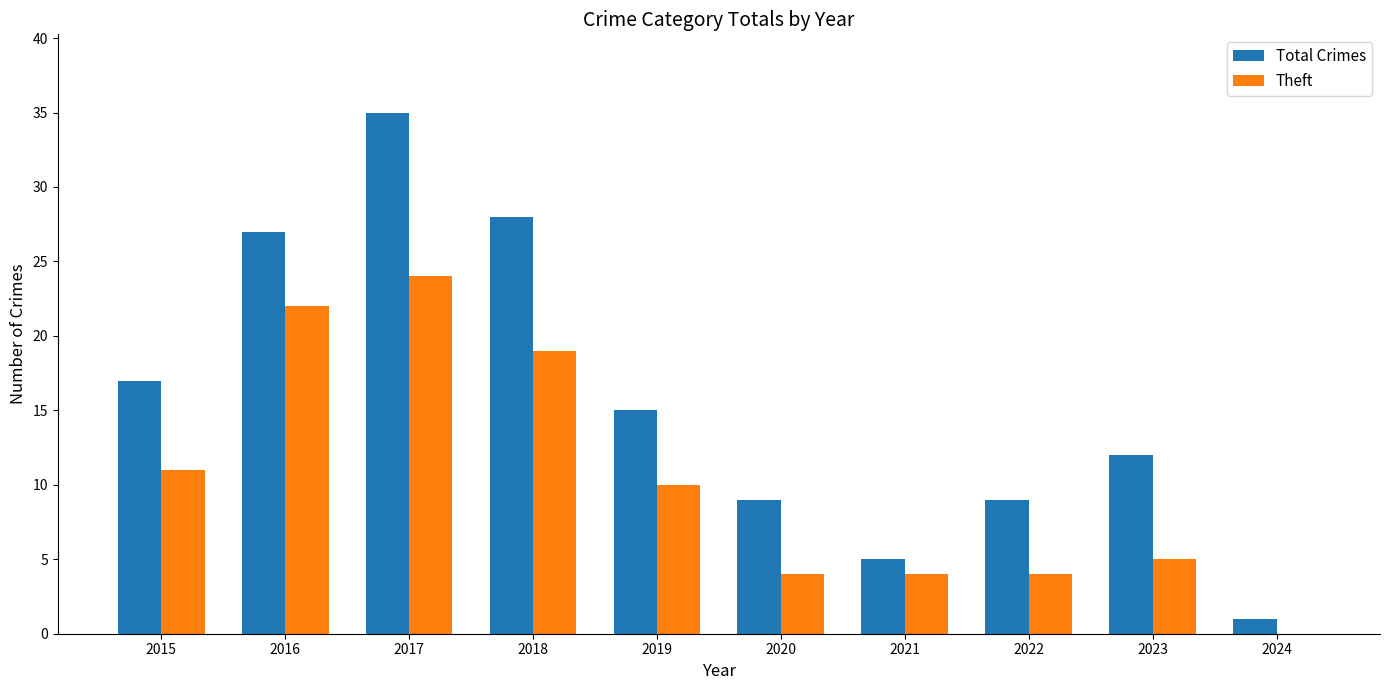

The value of Theft at 2015 is 11. True or false?

True